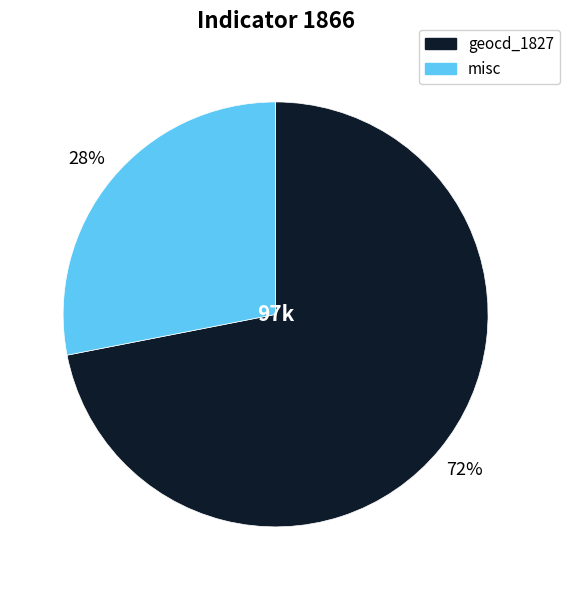

Is there any slice that represents more than half of the pie?

Yes